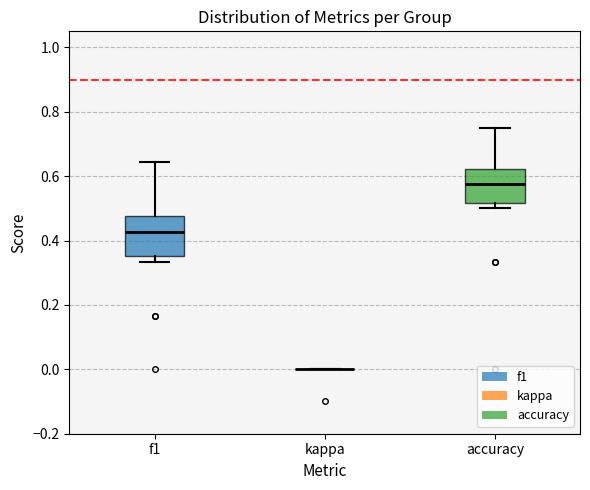

Reading left to right, transcribe this box plot: for each box, give where its median line is, the range the box spans, and where its two whiskers end, as read against the y-axis. The values are not printed on the chart, so give them approximately, as read against the axis.

f1: median 0.42, box 0.36 to 0.48, whiskers 0.34 to 0.64
kappa: box collapsed to a line at 0.00, whiskers 0.00 to 0.00
accuracy: median 0.58, box 0.52 to 0.62, whiskers 0.50 to 0.76